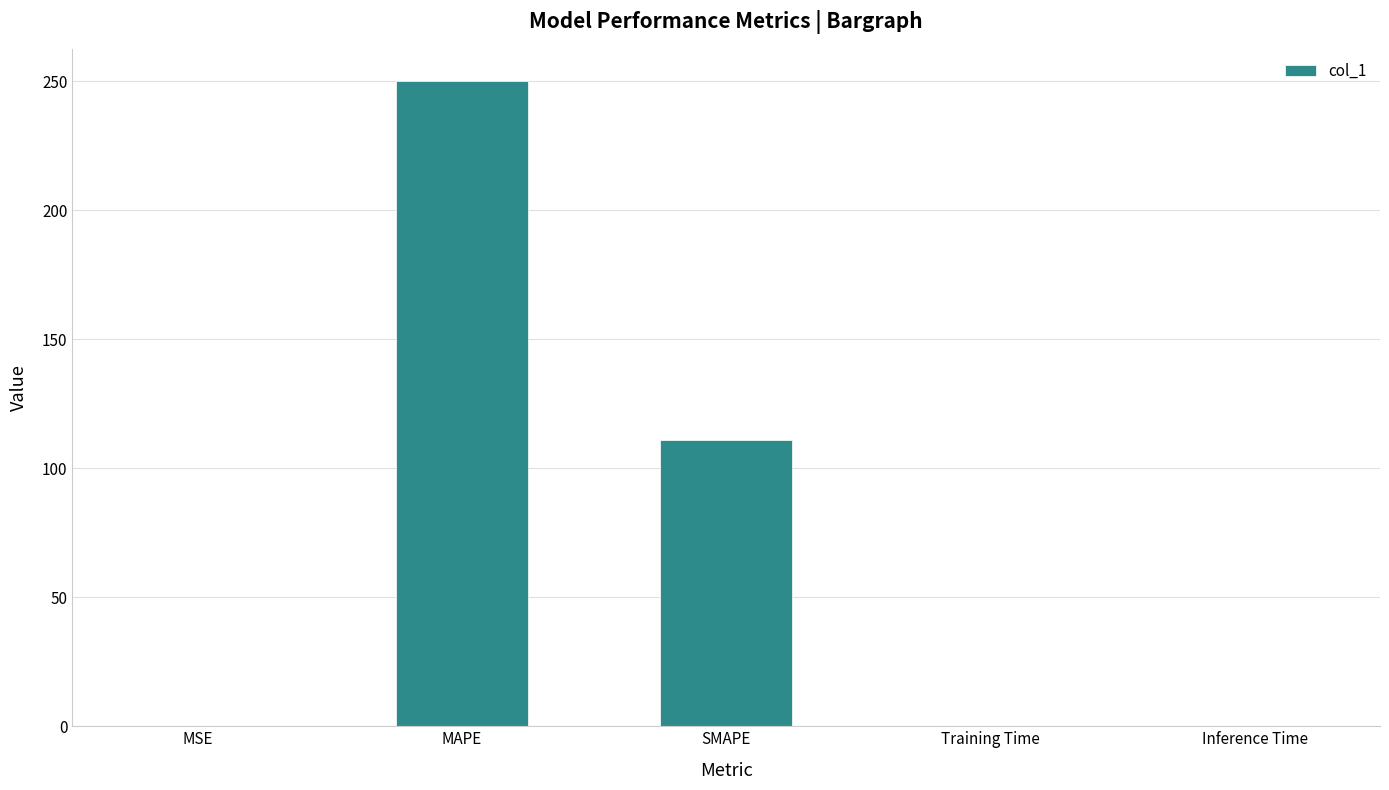

Are the bars grouped side by side (vs. stacked)?

No